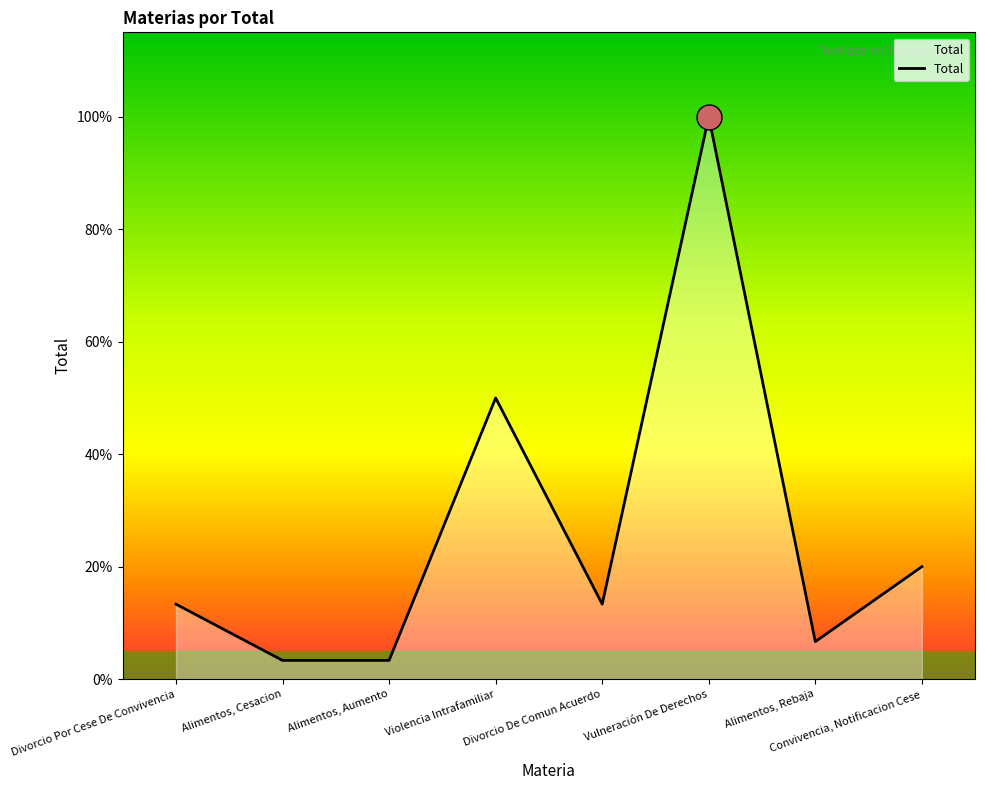

Is this an area chart (filled region under the line)?

Yes